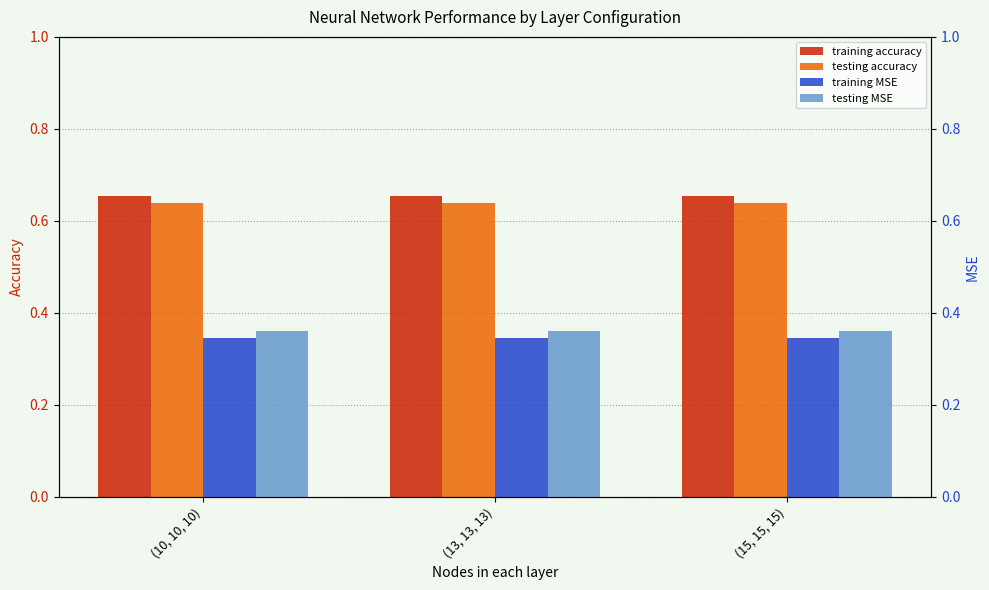

Which series has the widest spread of values?

training accuracy